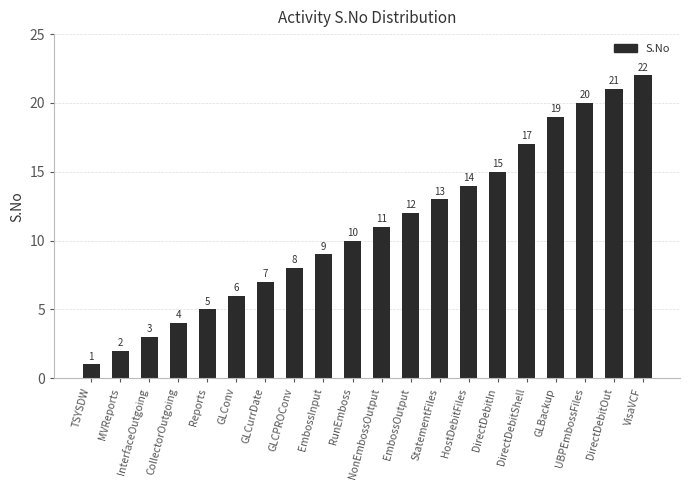

Is it true that the value at HostDebitFiles is 14?

True